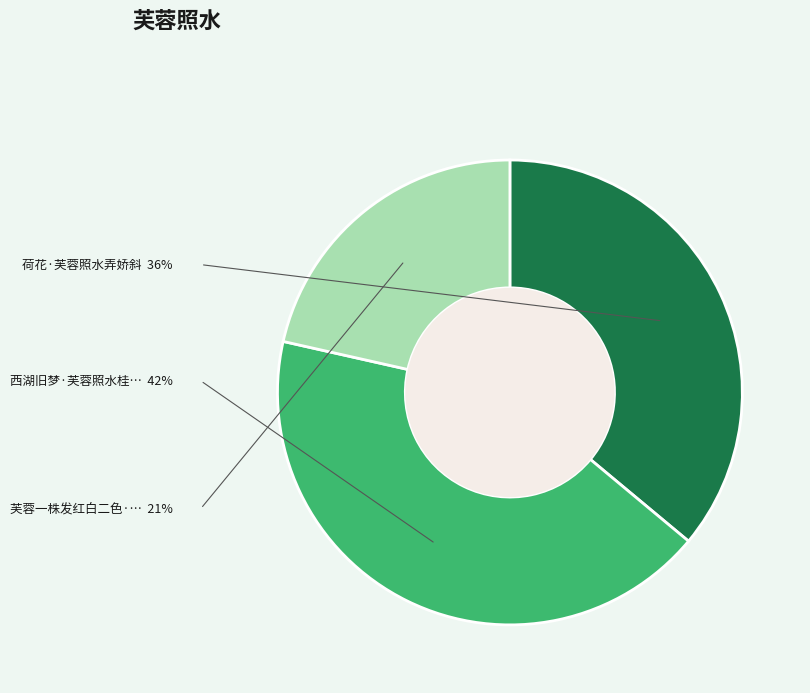

Is there a majority slice in this chart?

No